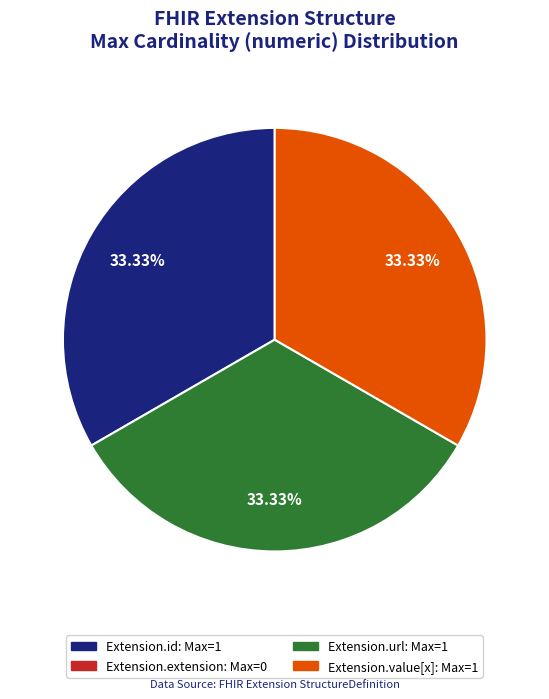

Does any single category account for the majority?

No